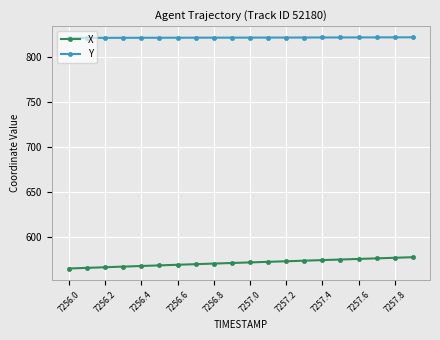

What is the average value of the X series?

571.7